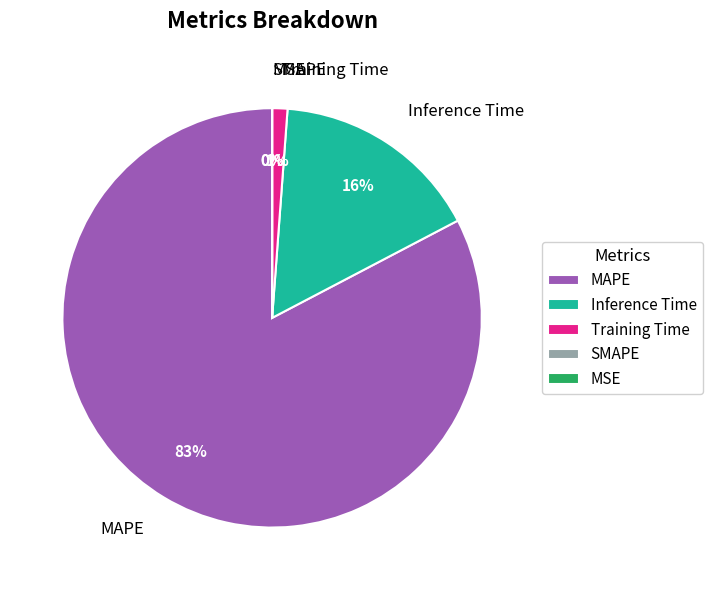

Which category has the biggest portion of the pie?

MAPE